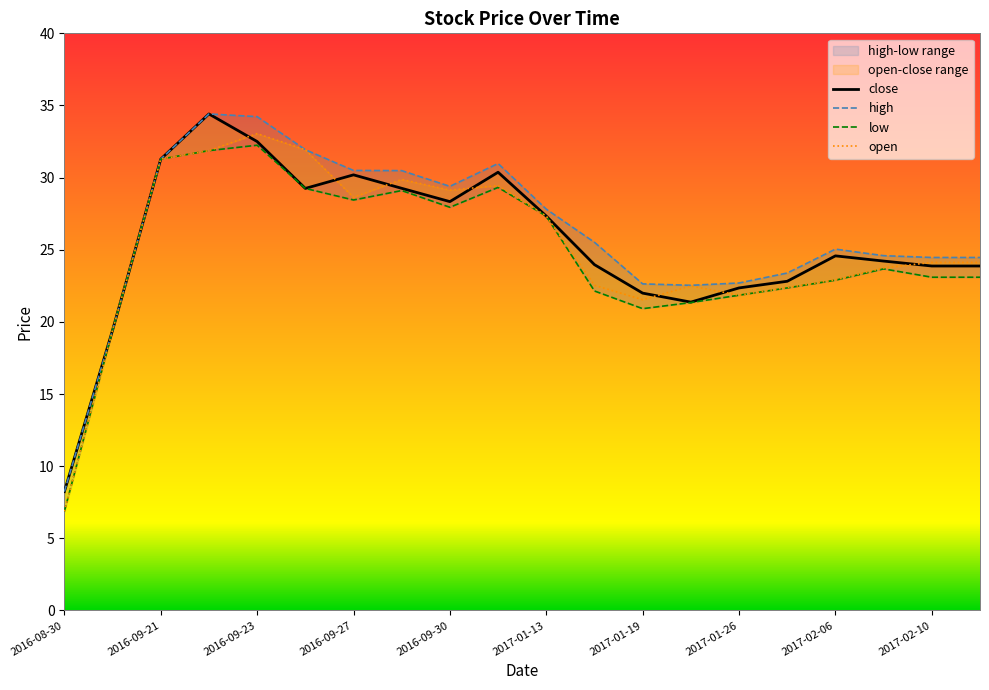

Reading right to left, what are all the values shown in this chart?

close: 23.9	23.9	24.2	24.6	22.8	22.4	21.4	22.0	24.0	27.3	30.4	28.3	29.3	30.2	29.3	32.5	34.4	31.3	19.4	8.2
high: 24.5	24.5	24.6	25.0	23.4	22.7	22.5	22.6	25.5	27.8	31.0	29.4	30.5	30.5	31.9	34.2	34.4	31.3	19.4	8.2
low: 23.1	23.1	23.7	22.9	22.4	21.9	21.3	20.9	22.1	27.3	29.3	27.9	29.1	28.4	29.3	32.2	31.9	31.3	19.4	6.9
open: 24.1	24.1	23.7	22.9	22.4	21.9	22.5	21.5	22.5	27.3	29.4	29.1	29.9	28.6	31.9	33.0	31.9	31.3	19.4	6.9